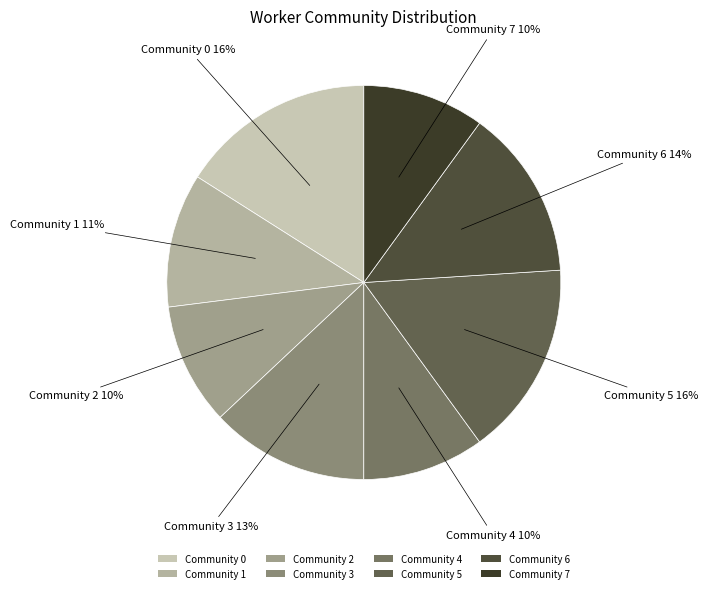

How many slices are in this pie chart?

8